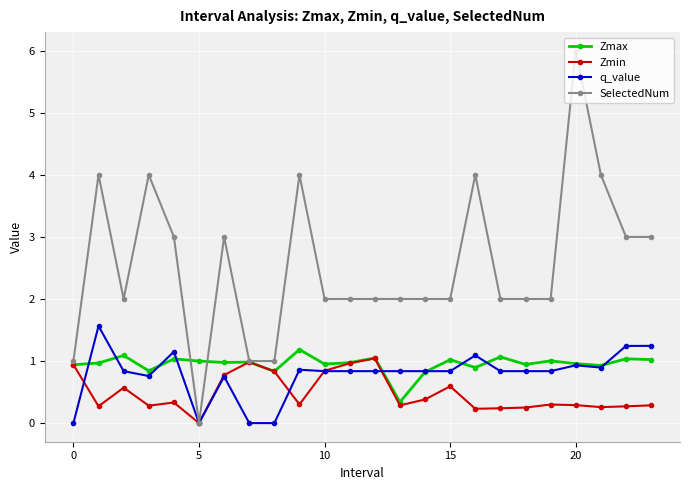

Which series has the widest spread of values?

SelectedNum